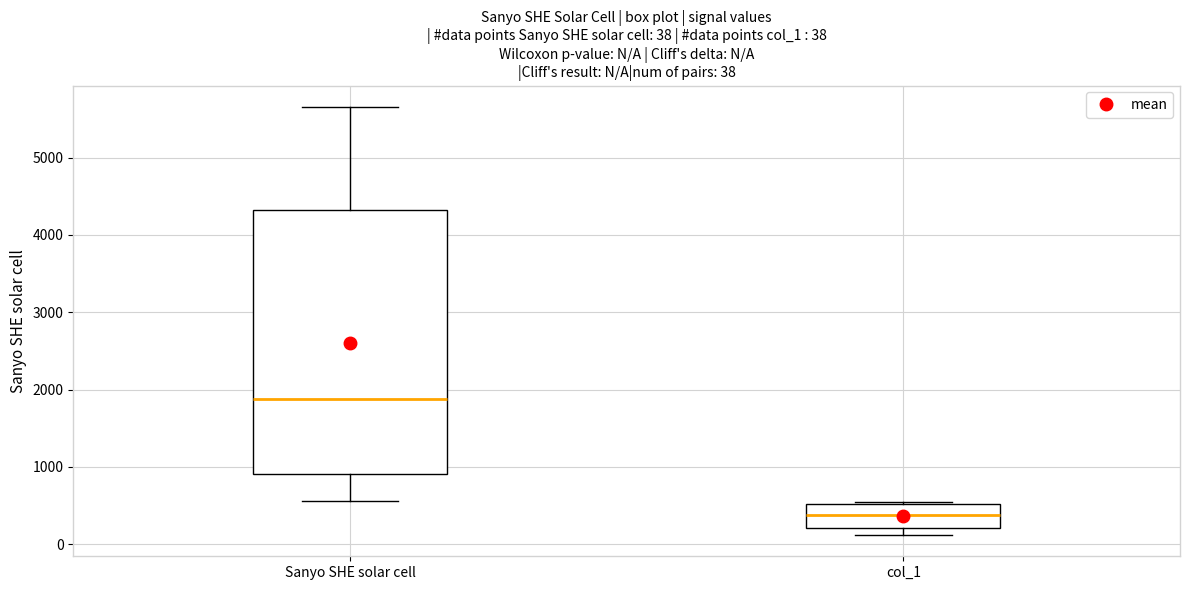

Which box's median line is the highest?

Sanyo SHE solar cell